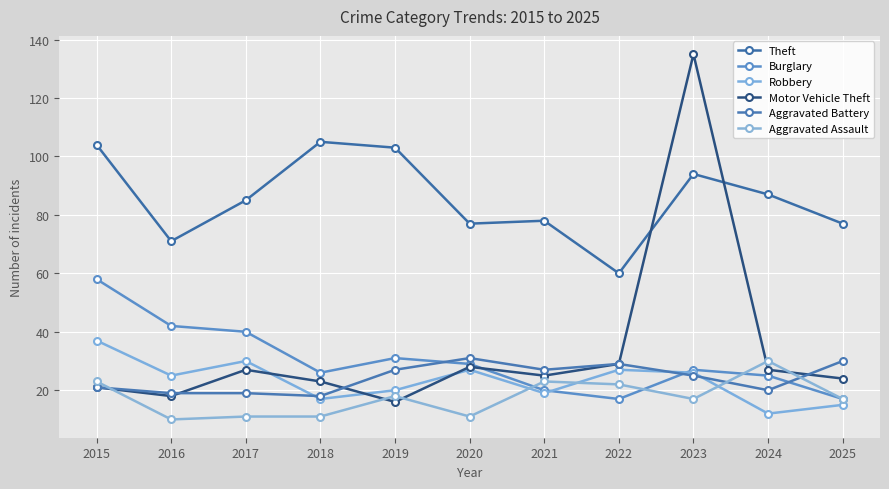

Where is the first local minimum for Motor Vehicle Theft?

2016